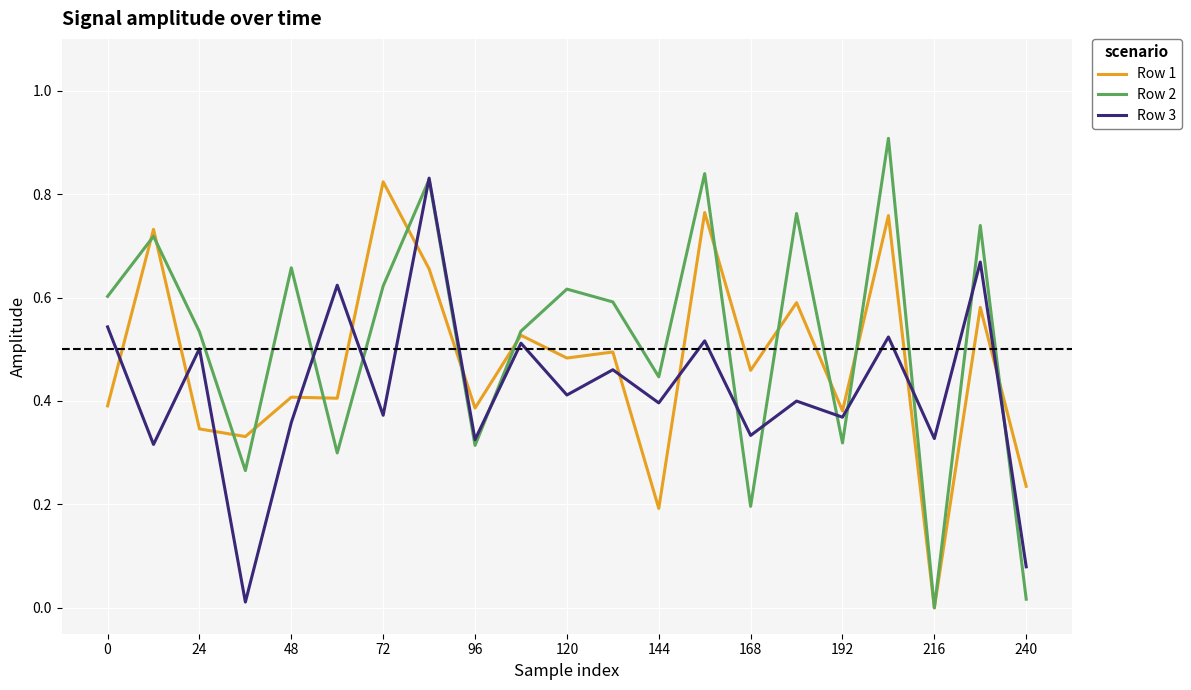

Which series has the largest range (max minus min)?

Row 2